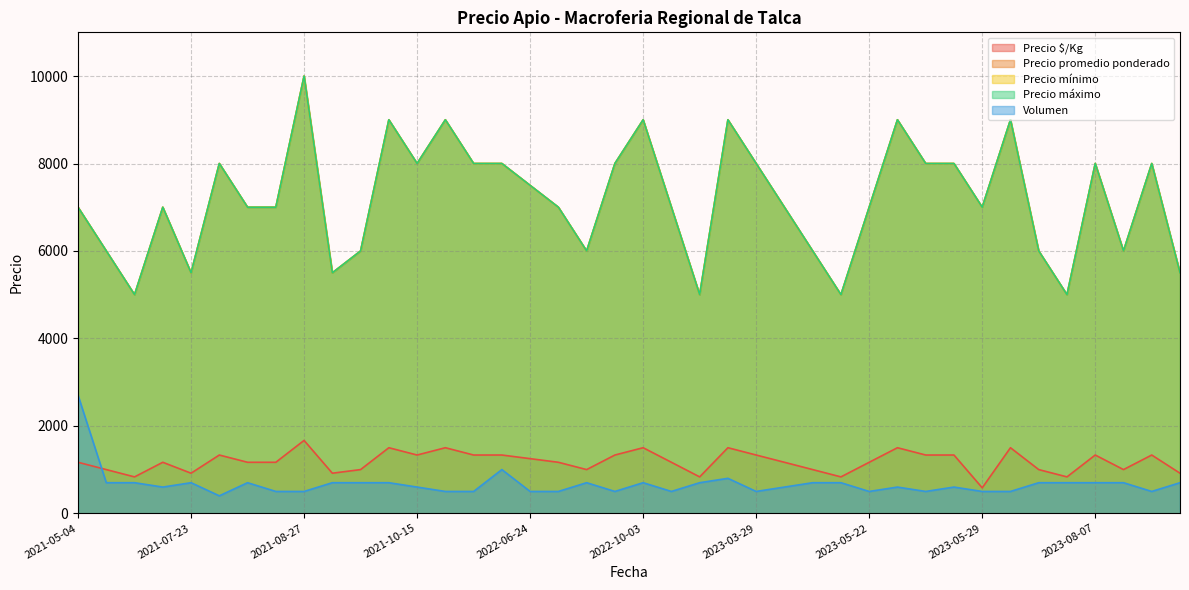

Which series changed the most between 2022-08-25 and 2023-08-25?

Precio promedio ponderado